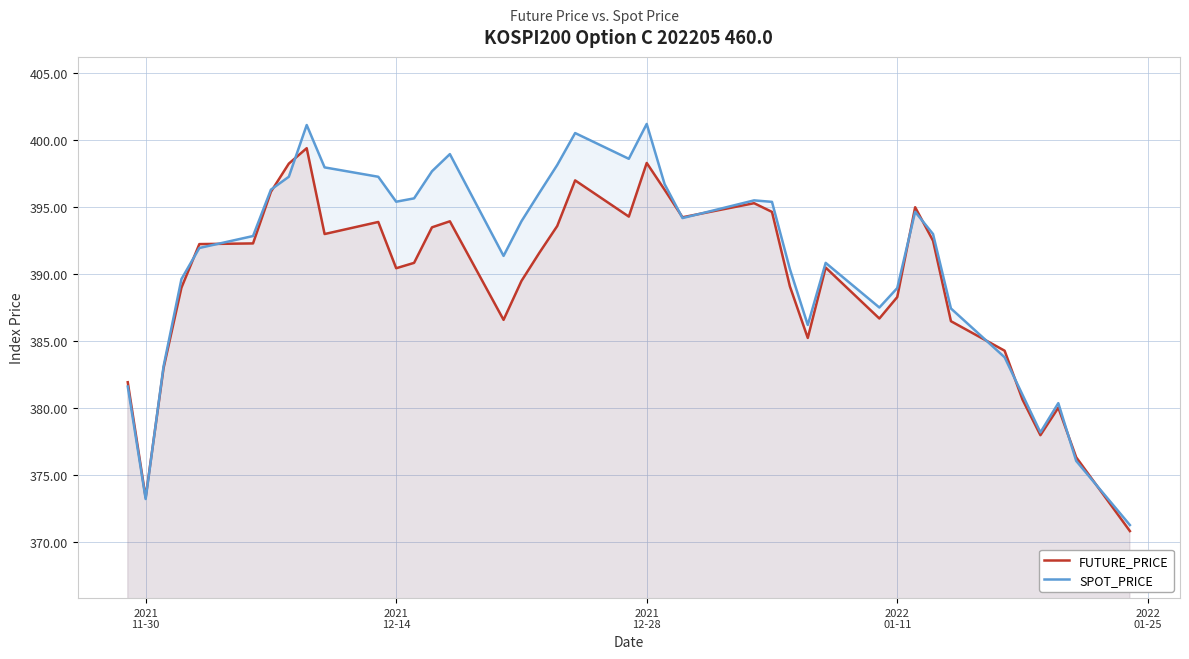

Reading left to right, list all the values displayed in this chart.

FUTURE_PRICE: 381.9	373.4	383.0	389.0	392.2	392.3	396.1	398.2	399.4	393.0	393.9	390.4	390.9	393.5	393.9	386.6	389.5	391.6	393.6	397.0	394.3	398.3	396.3	394.2	395.3	394.6	389.1	385.2	390.5	386.7	388.3	395.0	392.5	386.5	384.3	380.6	378.0	380.1	376.4	370.9
SPOT_PRICE: 381.6	373.2	383.1	389.6	392.0	392.9	396.3	397.3	401.1	398.0	397.3	395.4	395.7	397.7	399.0	391.4	393.9	396.1	398.1	400.5	398.6	401.2	396.7	394.2	395.5	395.4	390.4	386.2	390.9	387.5	389.0	394.7	393.0	387.4	383.8	381.0	378.2	380.4	376.1	371.3